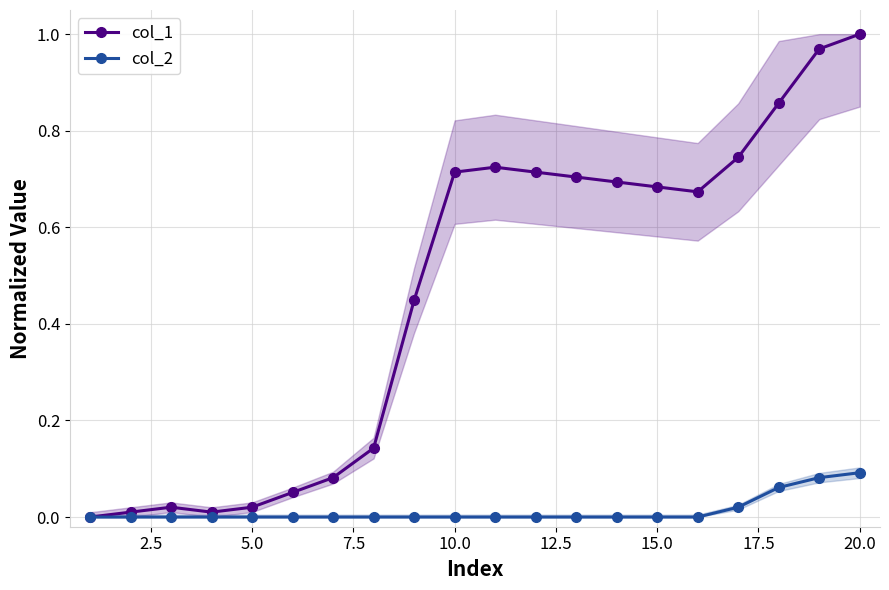

True or false: col_1 has more than 0 interior local peaks.

True